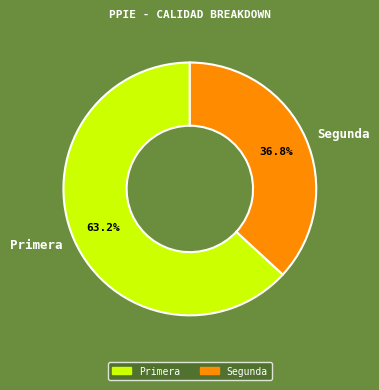

What is the ratio of the value at Segunda to the value at Primera?

0.6